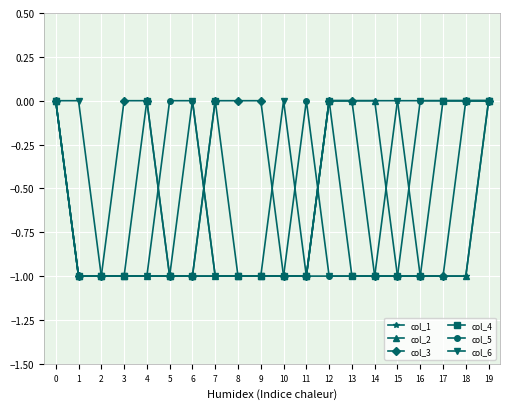

Is it true that col_6 equals -1 at 4?

True